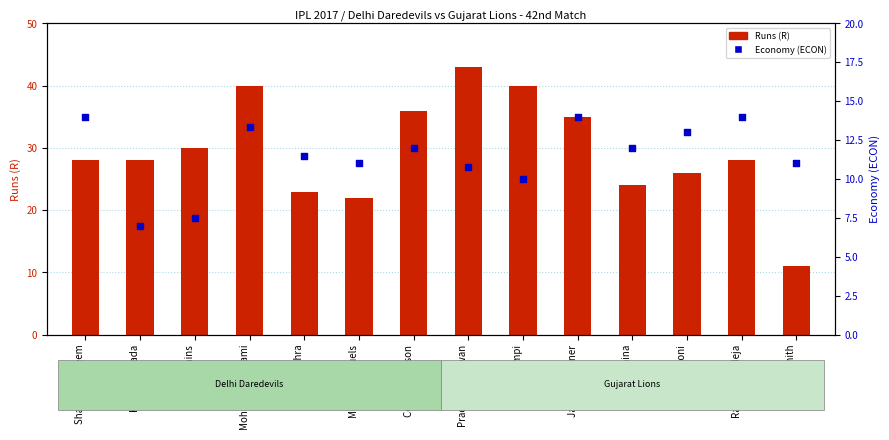

Which series contains the highest Y value?

Runs (R)